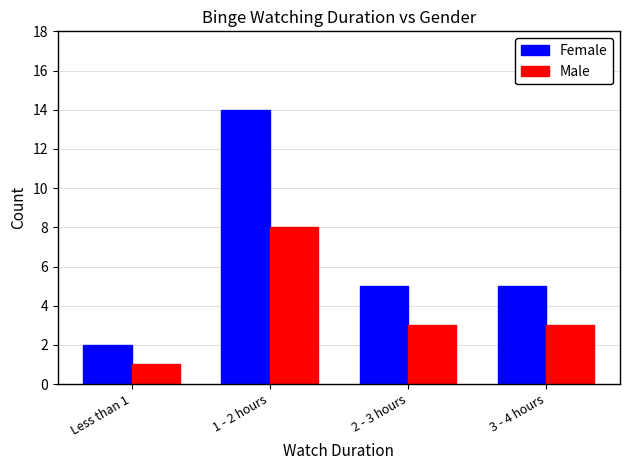

Which series has the largest range (max minus min)?

Female